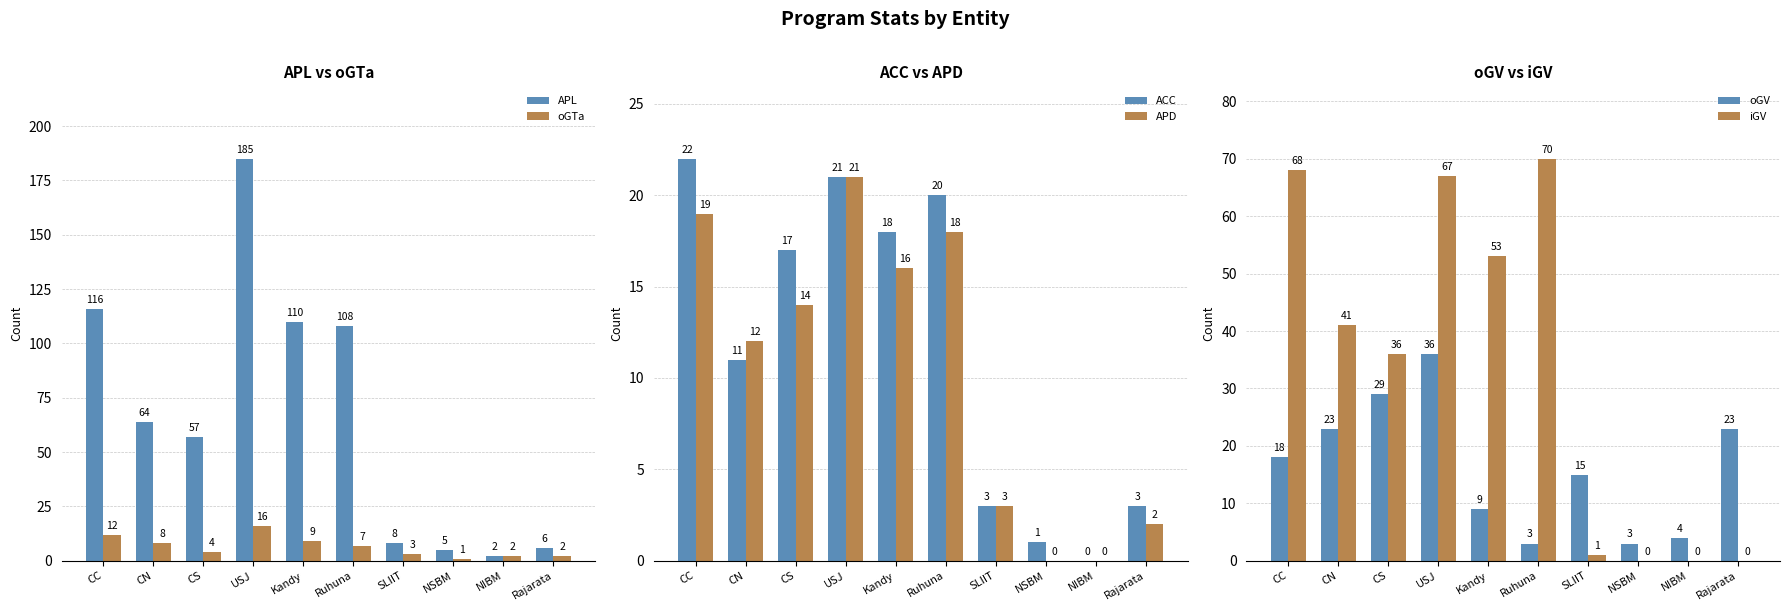

How many series are shown in this chart?

6